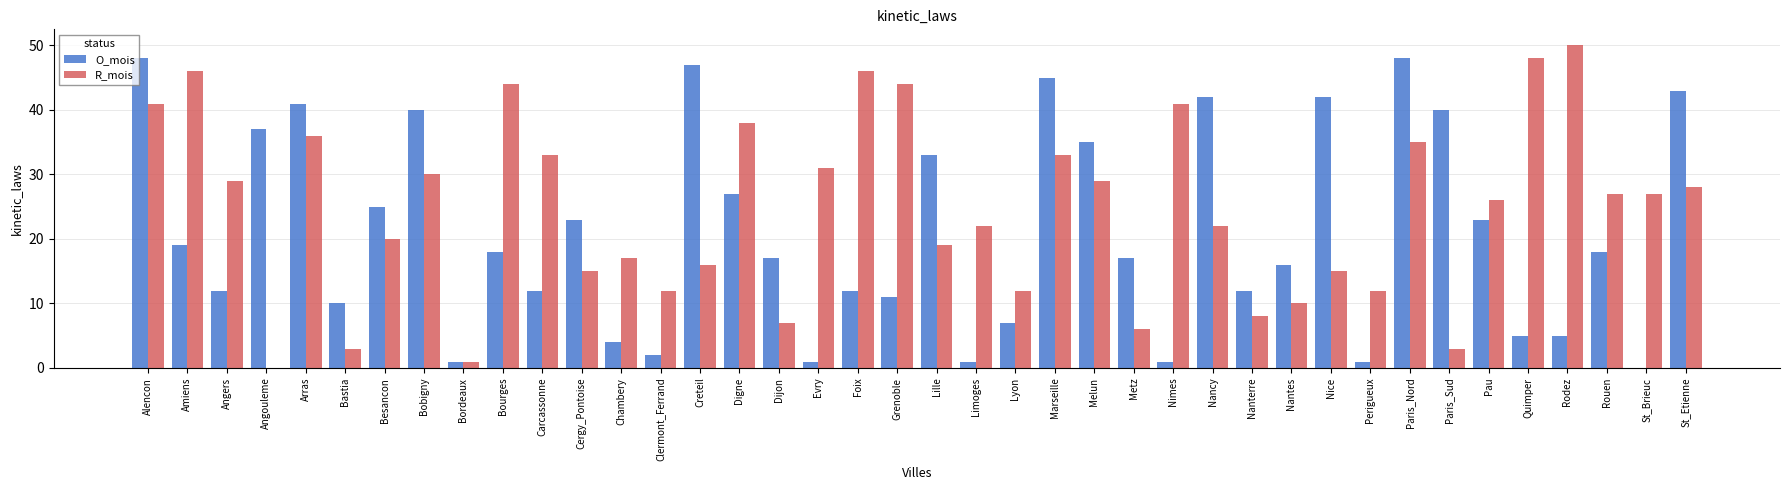

What is the sum of the R_mois values at Carcassonne and Lyon?

45